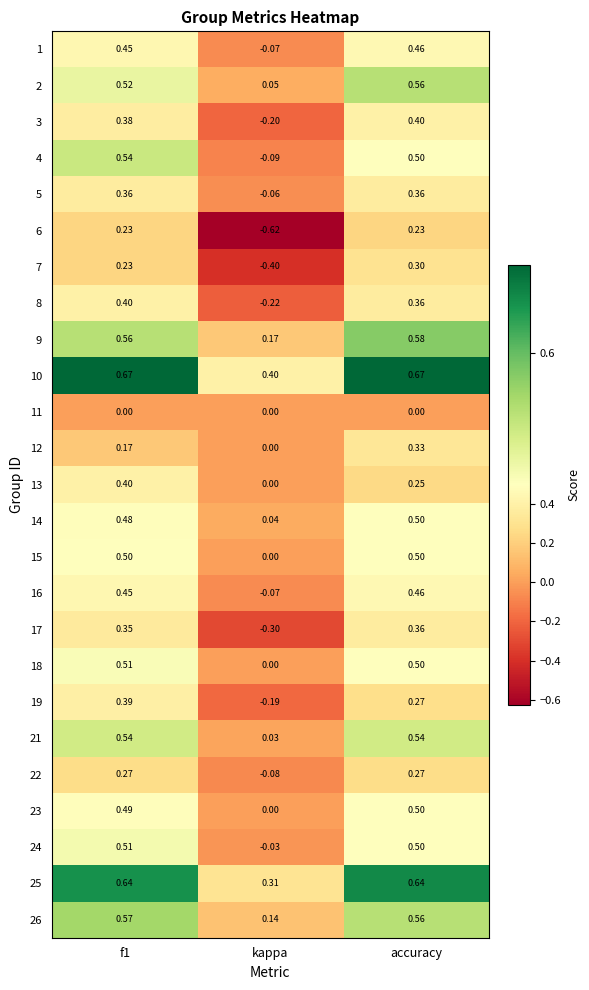

Where is 2 nearest to the value 0?

kappa